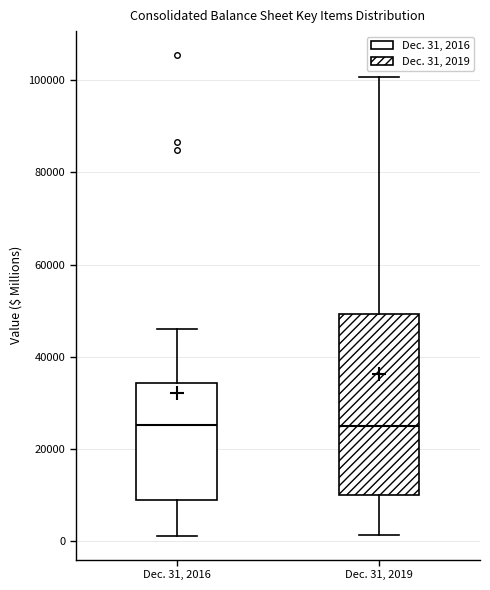

Where is the lower edge of the box for Dec. 31, 2016 on the y-axis? The values are not printed on the chart, so give them approximately, as read against the axis.

8000